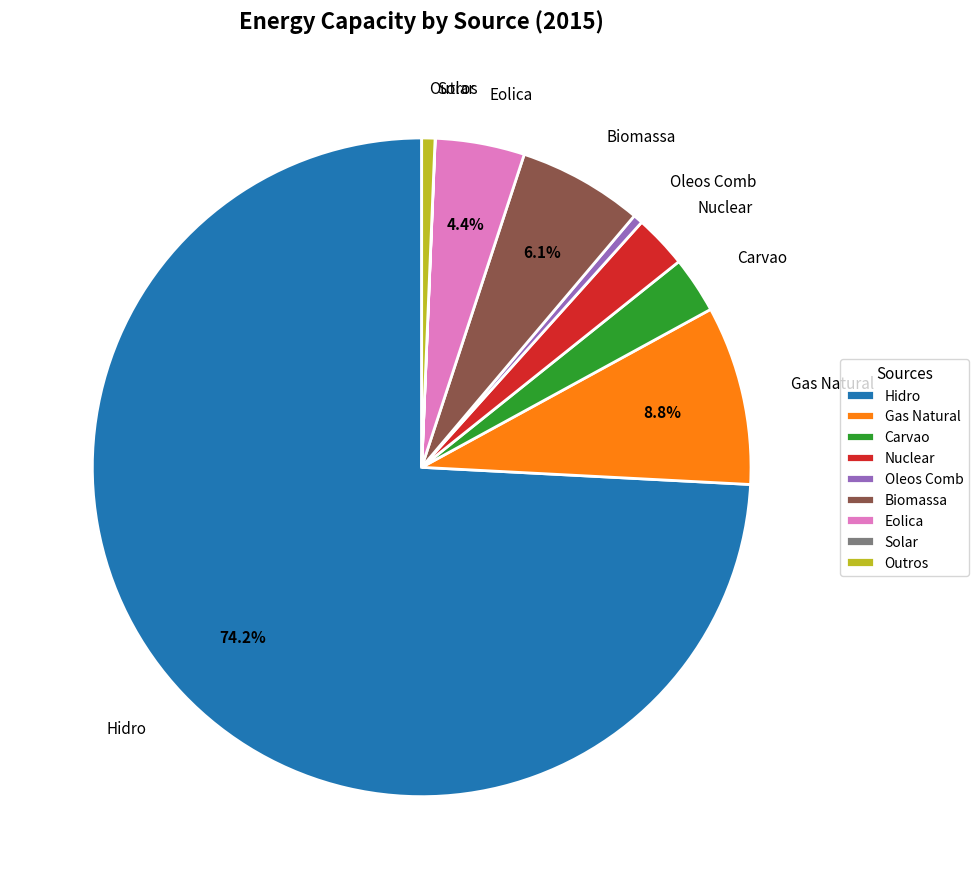

What is the total percentage of Eolica and Gas Natural?

13.2%